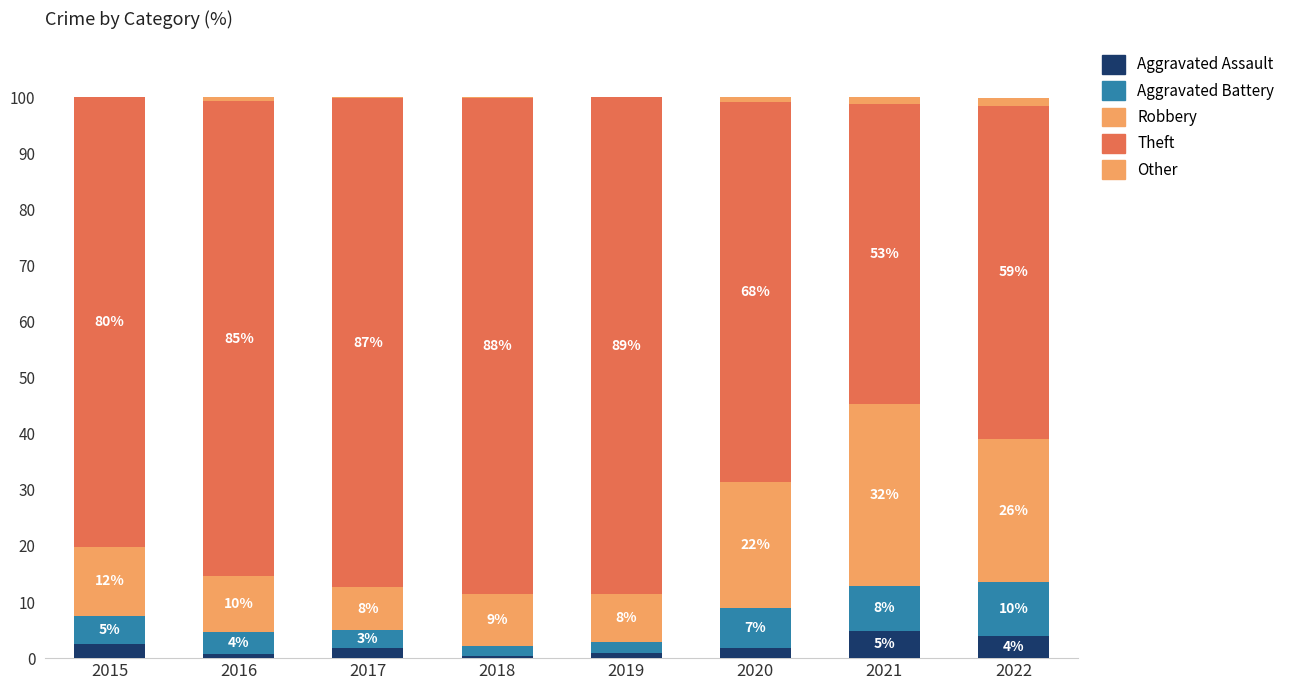

Between 2015 and 2018, which series saw the biggest shift?

Theft